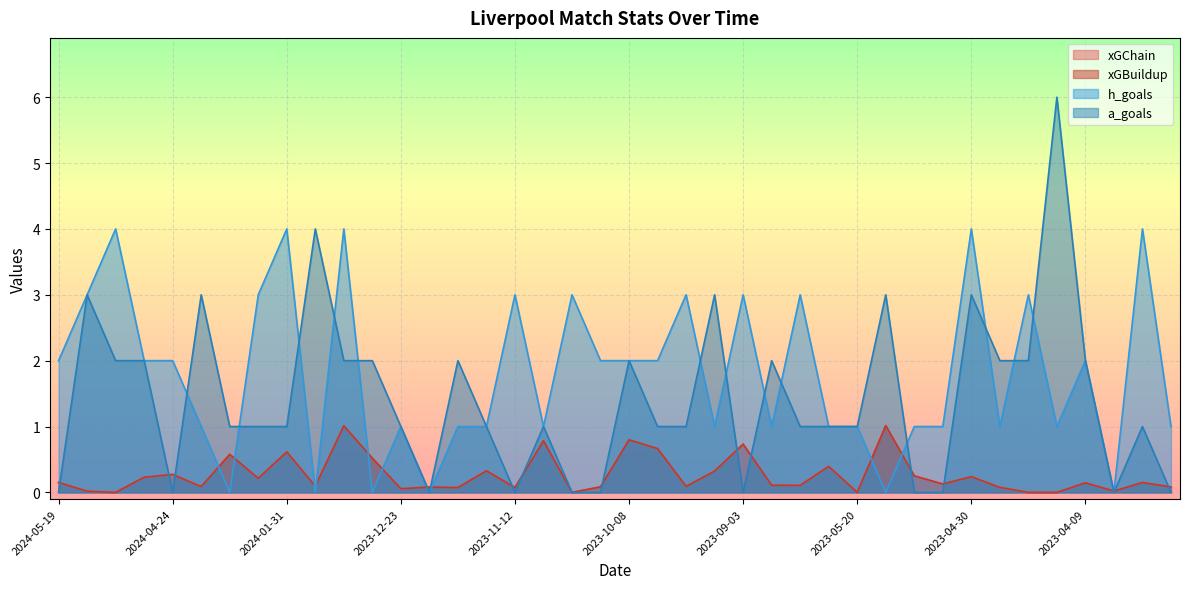

The value of a_goals at 2023-10-29 is -4.1. True or false?

False